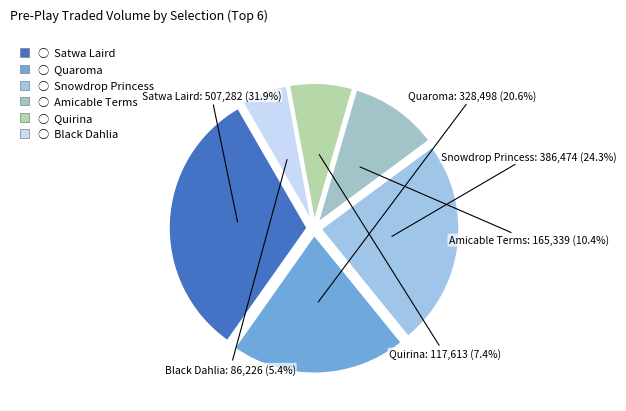

To the nearest percent, what is the difference between the largest and smallest slice percentages?

26%